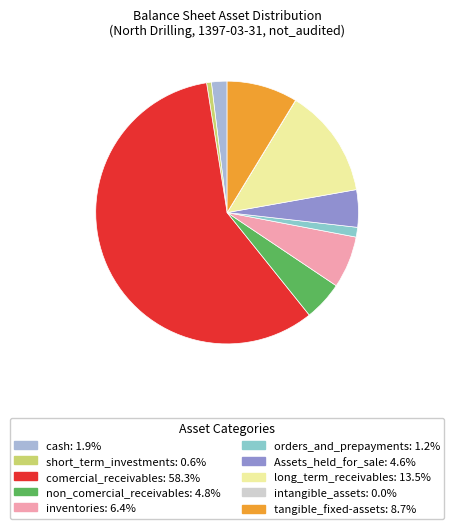

What percentage is the comercial_receivables slice, to the nearest percent?

58%